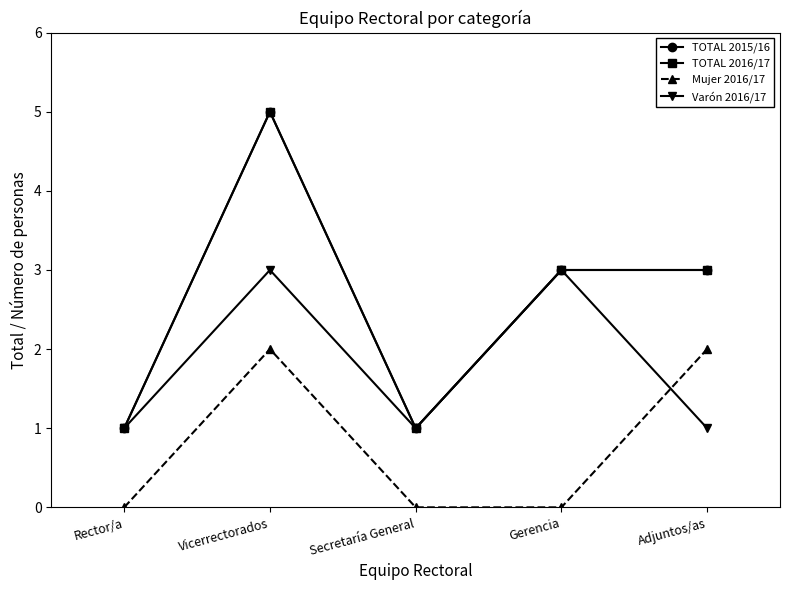

Does the chart have visible grid lines?

No